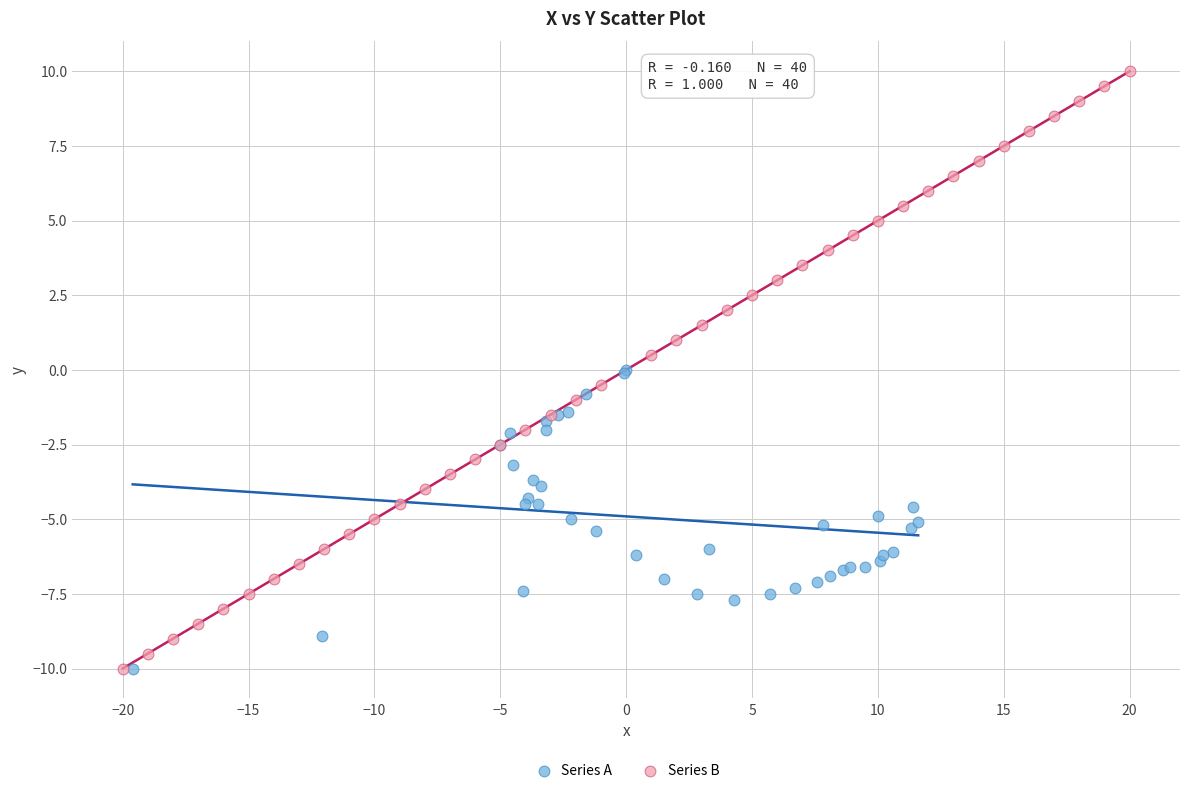

Which series contains the highest Y value?

Series B